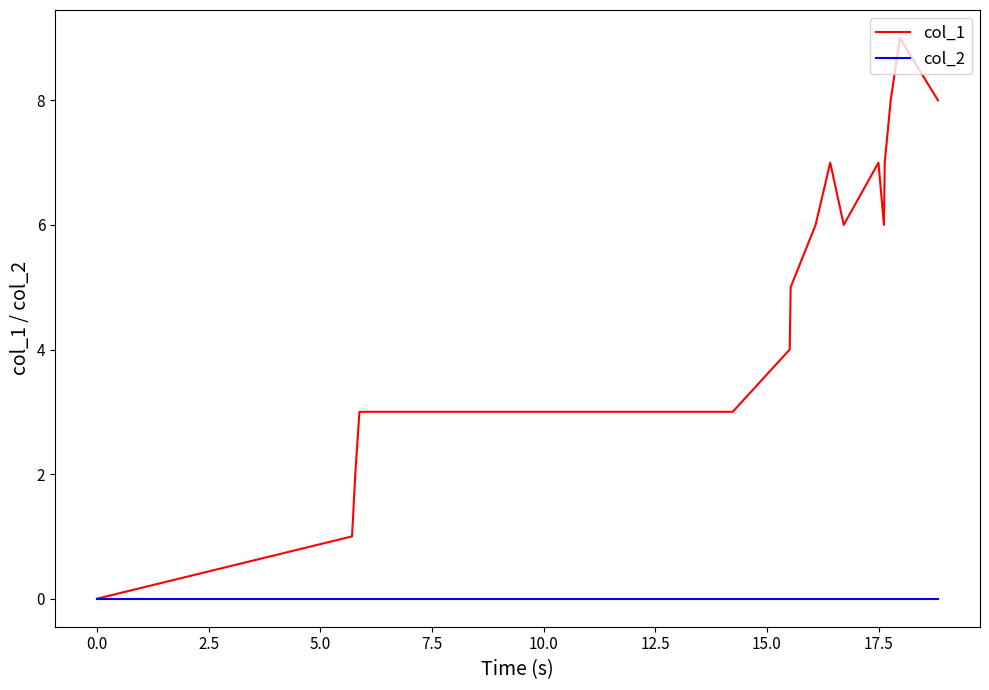

Reading left to right, extract all data points from this chart.

col_1: 0	1	2	3	3	4	5	6	7	6	7	6	7	8	9	8
col_2: 0	0	0	0	0	0	0	0	0	0	0	0	0	0	0	0